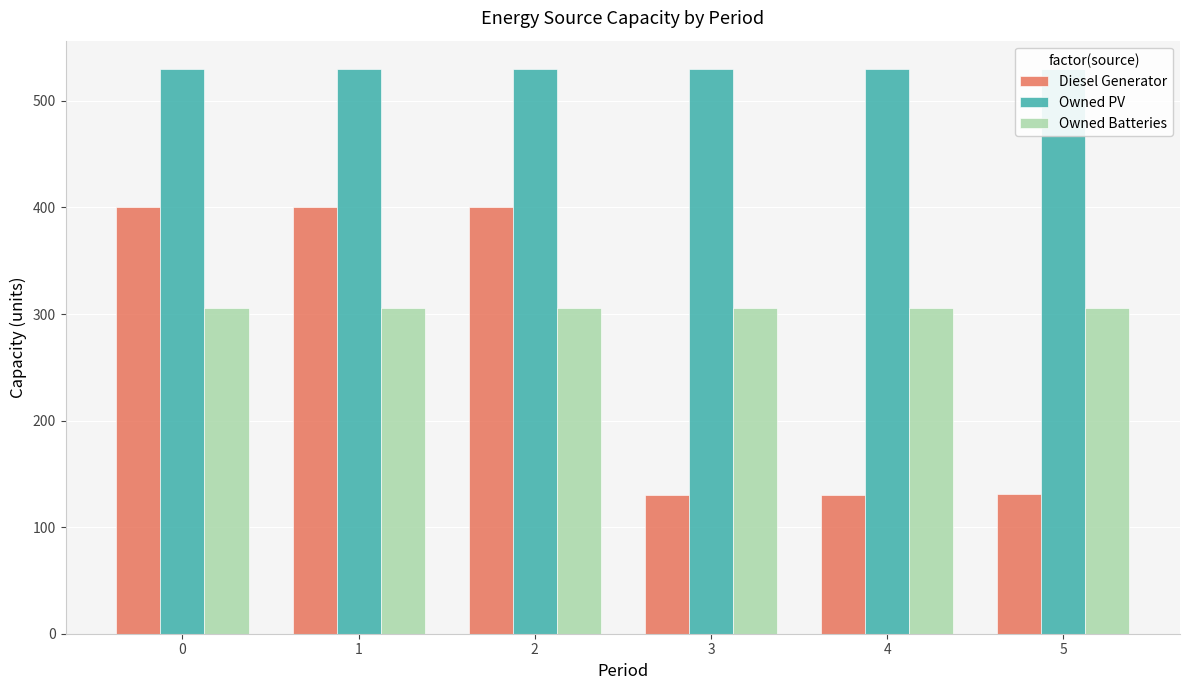

How many bars are there in total?

18